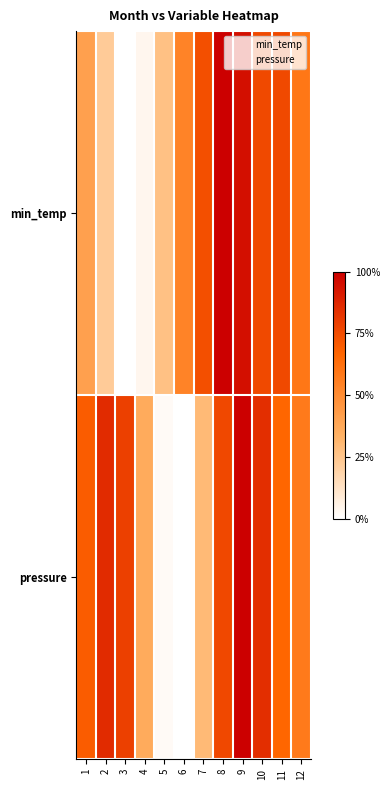

Rank the series by their average value, from highest to lowest.

pressure, min_temp